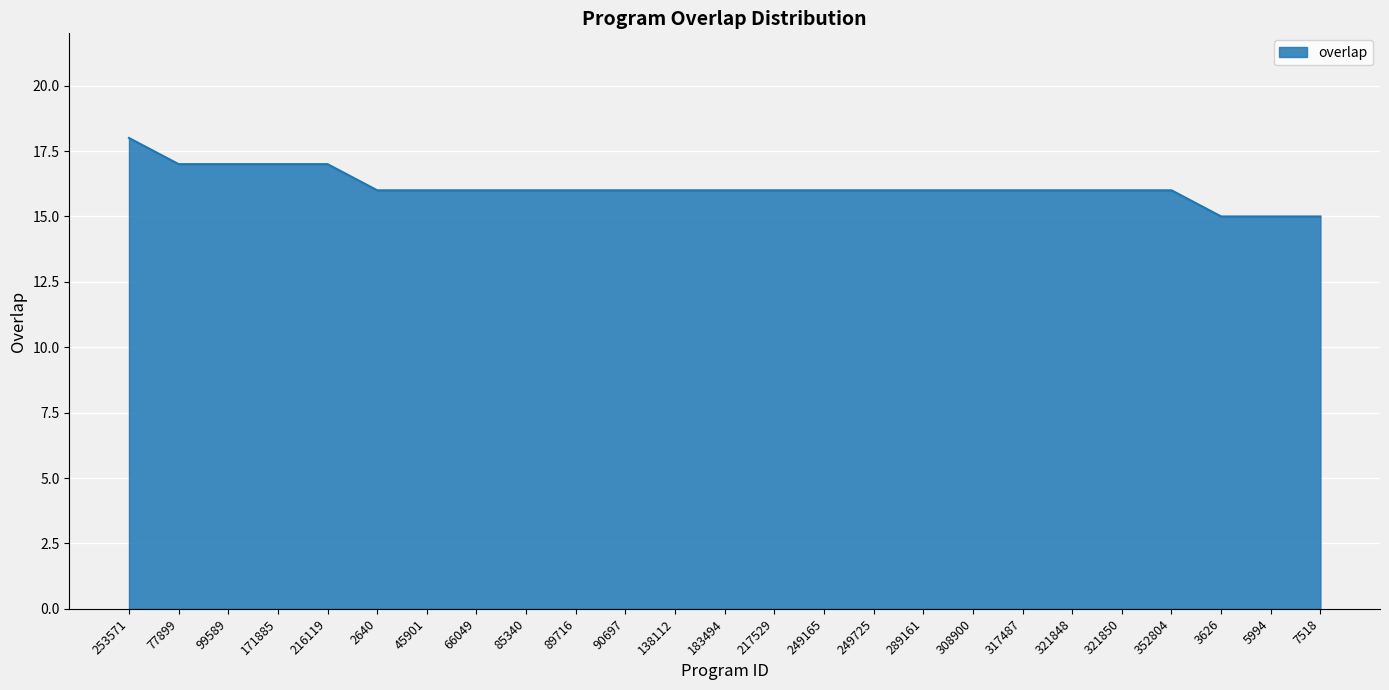

What position from the right is 99589?

23